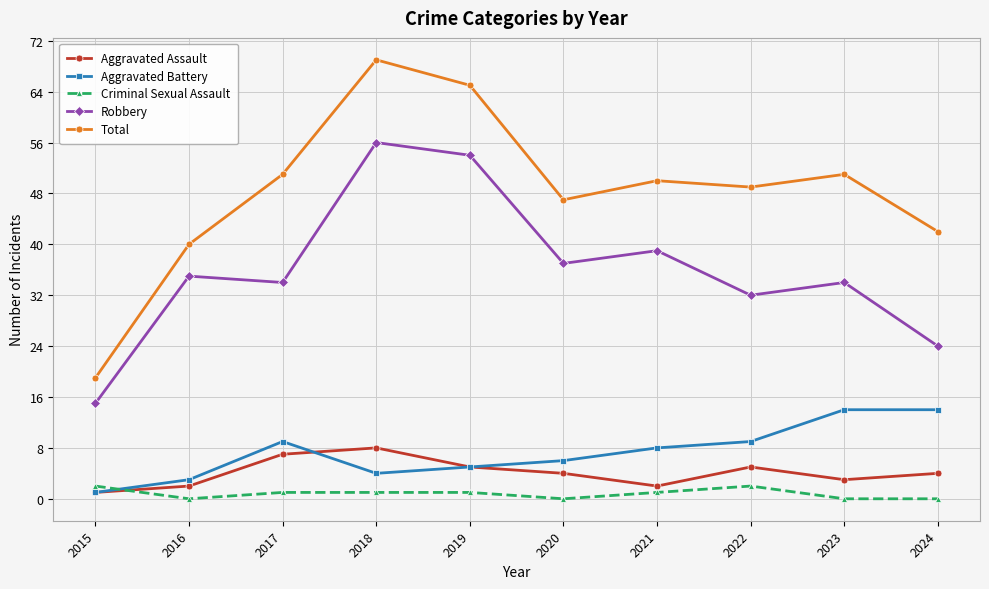

At which category does Total reach its first local valley?

2020